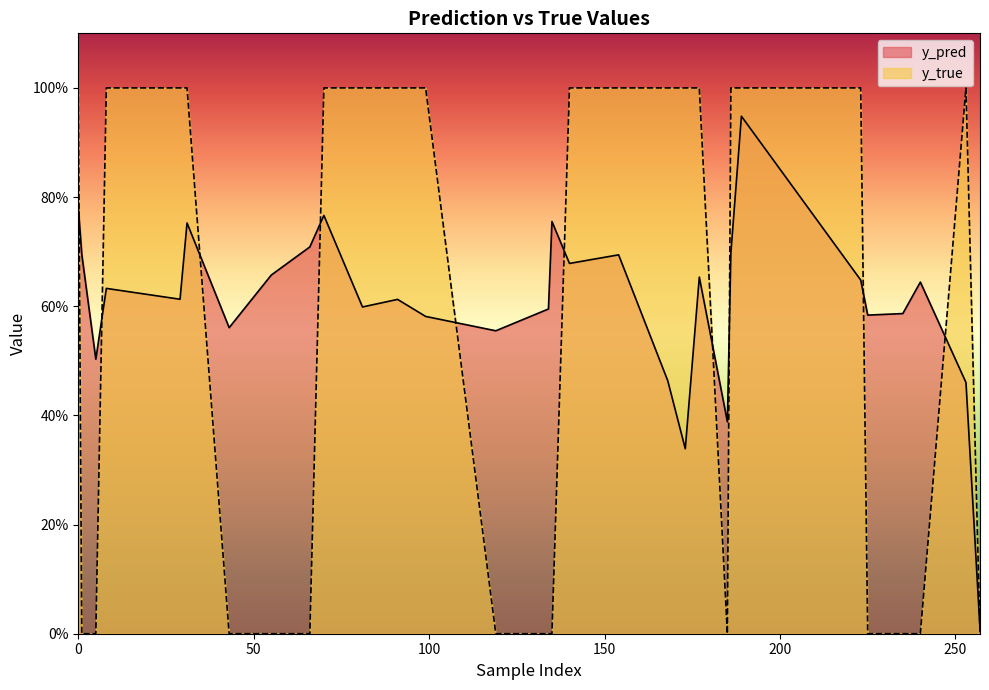

Count the number of data series in this chart.

2